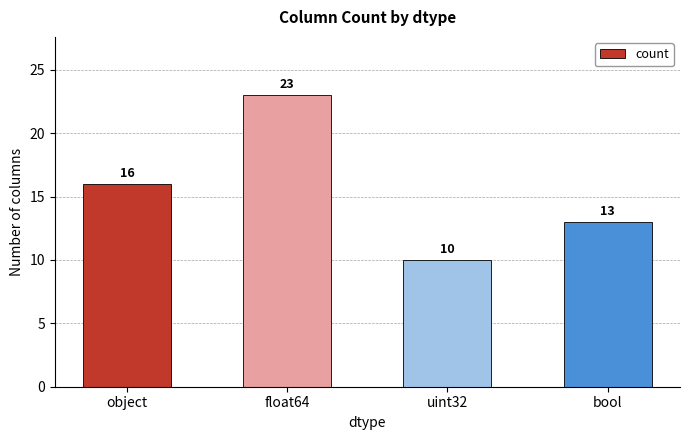

Are the bars horizontal?

No